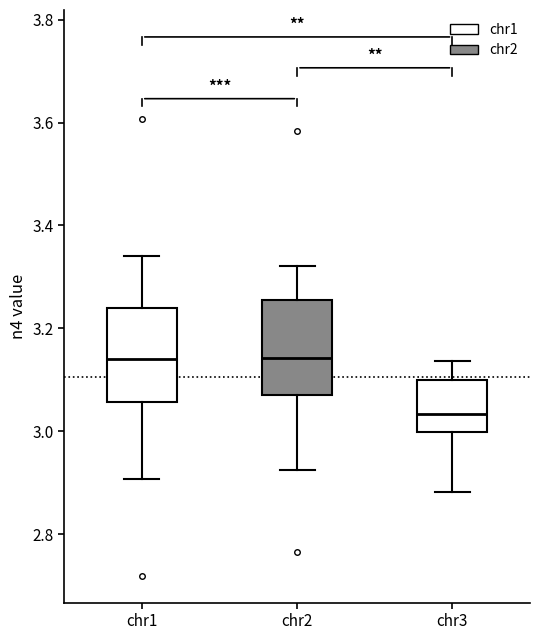

Reading left to right, read every box against the y-axis: the position of its median line, the range the box covers, and the ends of its whiskers. The values are not printed on the chart, so give them approximately, as read against the axis.

chr1: median 3.14, box 3.06 to 3.24, whiskers 2.90 to 3.34
chr2: median 3.14, box 3.08 to 3.26, whiskers 2.92 to 3.32
chr3: median 3.04, box 3.00 to 3.10, whiskers 2.88 to 3.14